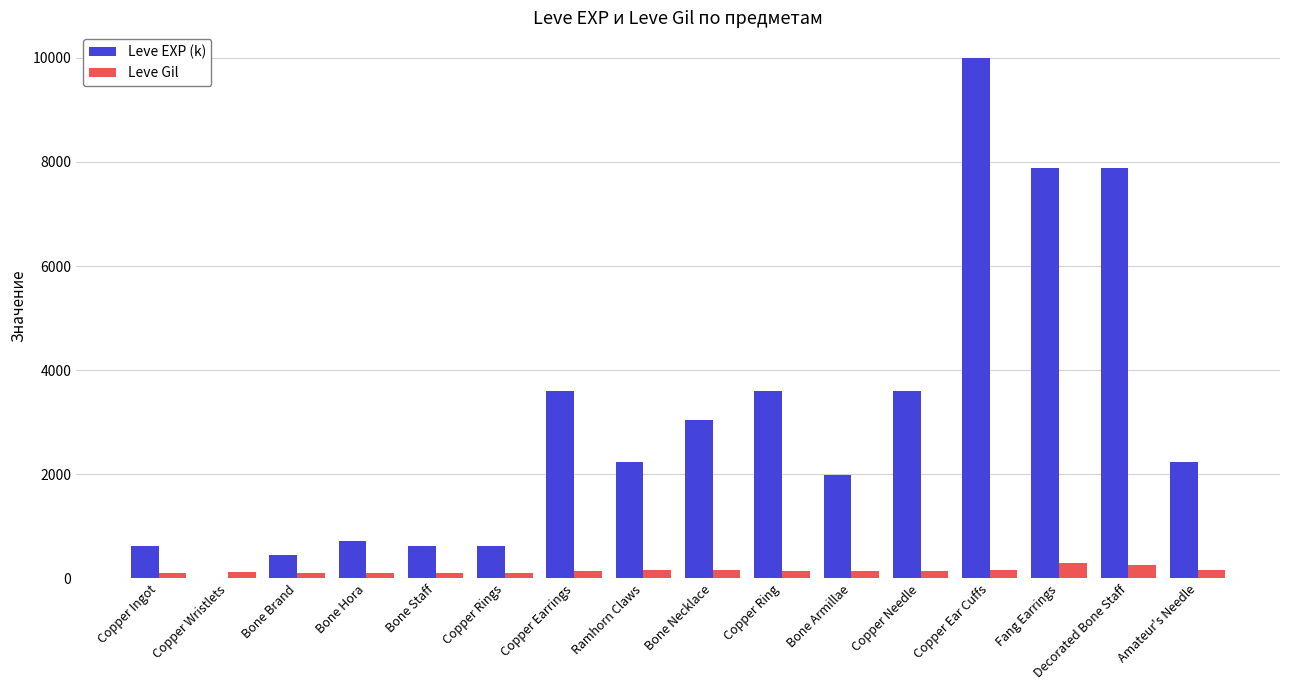

At which category does the chart reach its peak across all series?

Copper Ear Cuffs